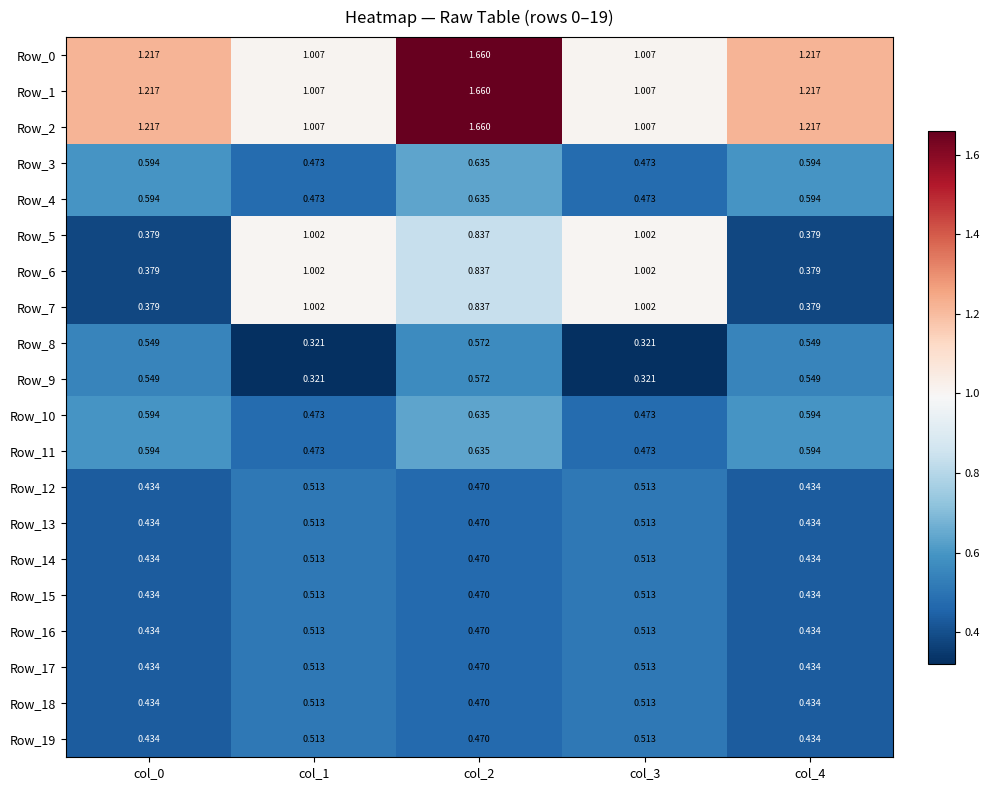

Reading right to left, transcribe all the data shown in this chart.

Row_0: col_4=1.2	col_3=1.0	col_2=1.7	col_1=1.0	col_0=1.2
Row_1: col_4=1.2	col_3=1.0	col_2=1.7	col_1=1.0	col_0=1.2
Row_2: col_4=1.2	col_3=1.0	col_2=1.7	col_1=1.0	col_0=1.2
Row_3: col_4=0.6	col_3=0.5	col_2=0.6	col_1=0.5	col_0=0.6
Row_4: col_4=0.6	col_3=0.5	col_2=0.6	col_1=0.5	col_0=0.6
Row_5: col_4=0.4	col_3=1.0	col_2=0.8	col_1=1.0	col_0=0.4
Row_6: col_4=0.4	col_3=1.0	col_2=0.8	col_1=1.0	col_0=0.4
Row_7: col_4=0.4	col_3=1.0	col_2=0.8	col_1=1.0	col_0=0.4
Row_8: col_4=0.5	col_3=0.3	col_2=0.6	col_1=0.3	col_0=0.5
Row_9: col_4=0.5	col_3=0.3	col_2=0.6	col_1=0.3	col_0=0.5
Row_10: col_4=0.6	col_3=0.5	col_2=0.6	col_1=0.5	col_0=0.6
Row_11: col_4=0.6	col_3=0.5	col_2=0.6	col_1=0.5	col_0=0.6
Row_12: col_4=0.4	col_3=0.5	col_2=0.5	col_1=0.5	col_0=0.4
Row_13: col_4=0.4	col_3=0.5	col_2=0.5	col_1=0.5	col_0=0.4
Row_14: col_4=0.4	col_3=0.5	col_2=0.5	col_1=0.5	col_0=0.4
Row_15: col_4=0.4	col_3=0.5	col_2=0.5	col_1=0.5	col_0=0.4
Row_16: col_4=0.4	col_3=0.5	col_2=0.5	col_1=0.5	col_0=0.4
Row_17: col_4=0.4	col_3=0.5	col_2=0.5	col_1=0.5	col_0=0.4
Row_18: col_4=0.4	col_3=0.5	col_2=0.5	col_1=0.5	col_0=0.4
Row_19: col_4=0.4	col_3=0.5	col_2=0.5	col_1=0.5	col_0=0.4